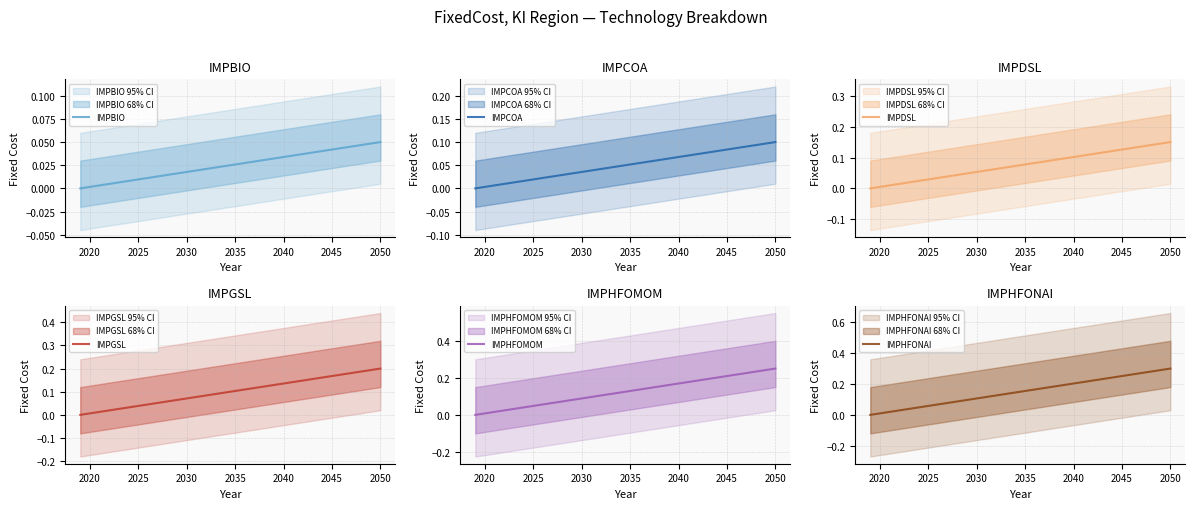

What is the sum of all IMPGSL values?

3.2